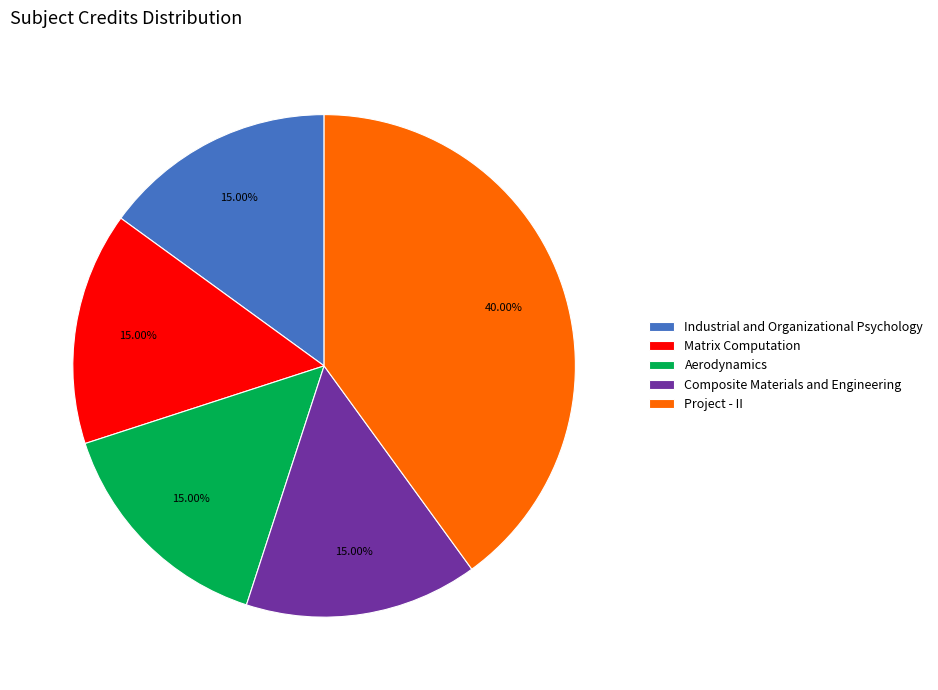

True or false: Aerodynamics accounts for 15% of the total.

True